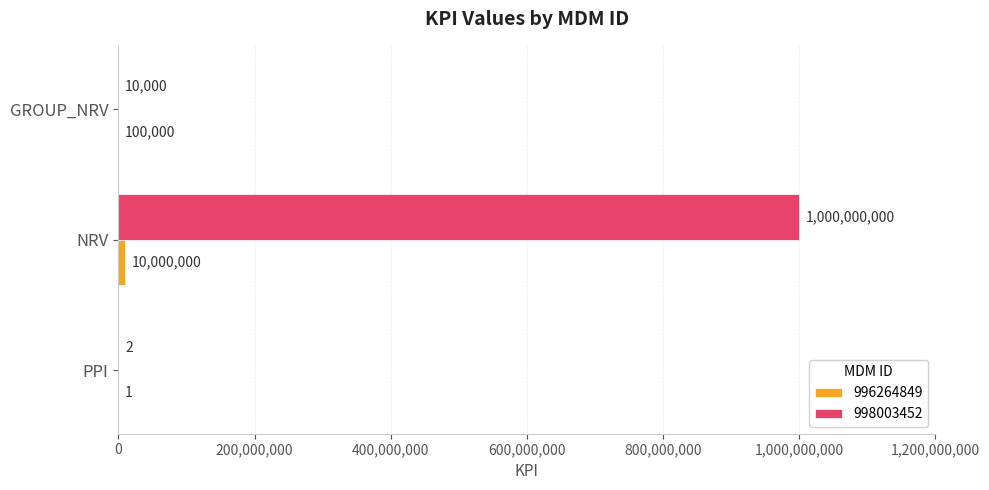

Which series changed the most between PPI and NRV?

998003452